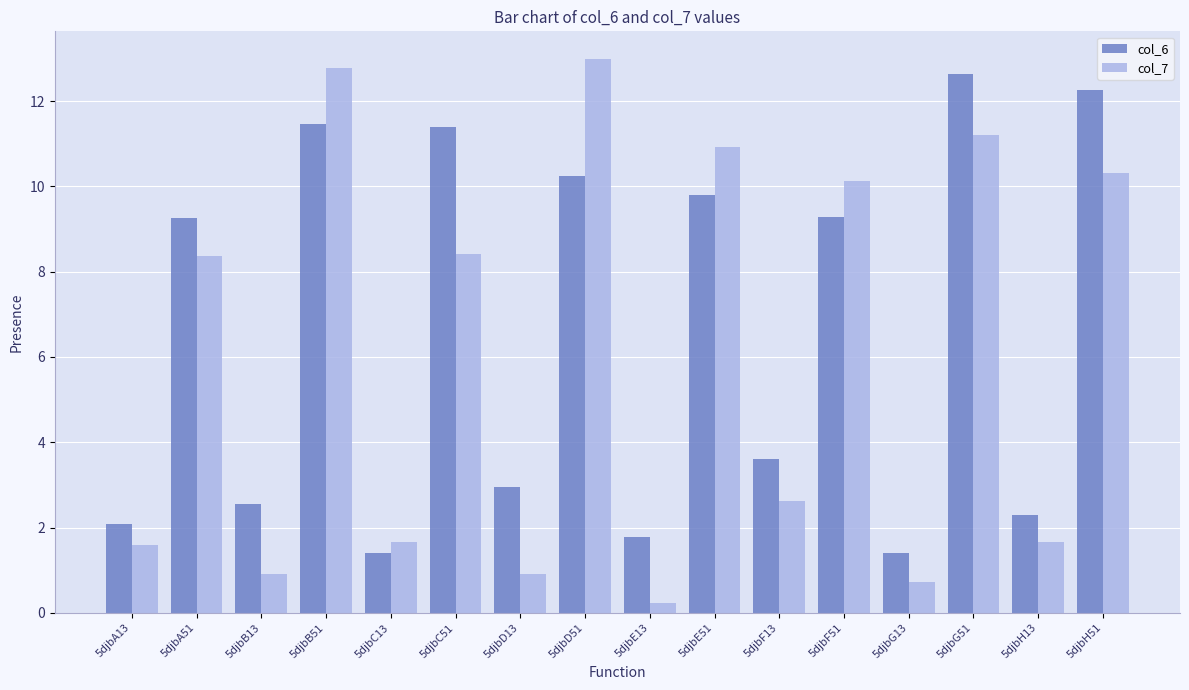

What is the difference between the maximum and minimum values in the col_7 series?

12.7